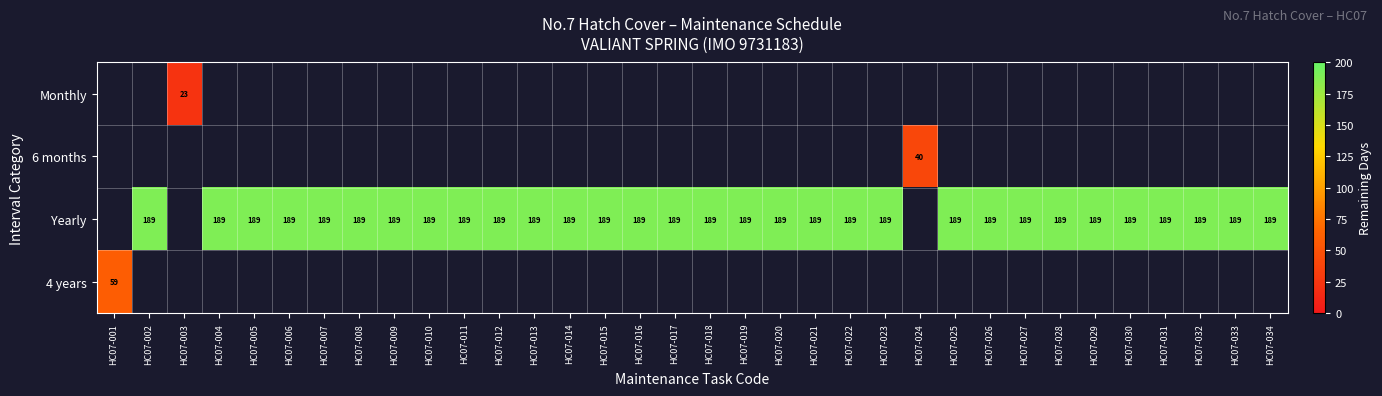

Which has a higher value, HC07-020 or HC07-017?

HC07-017